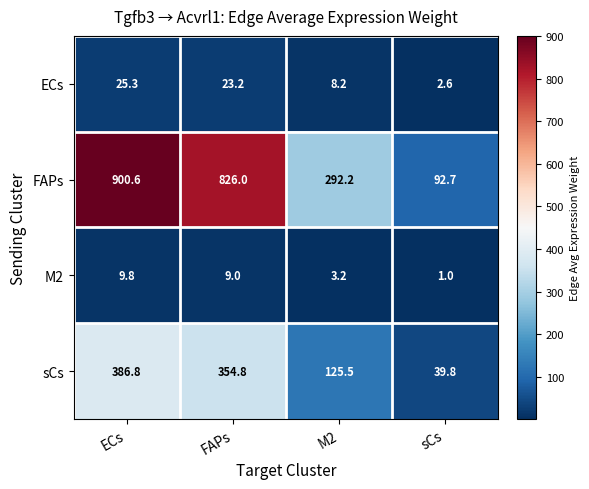

Where is FAPs nearest to the value 496?

M2